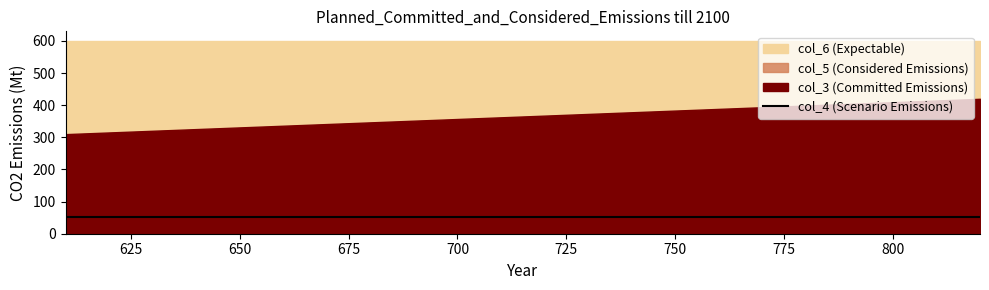

Which series has the largest range (max minus min)?

col_3